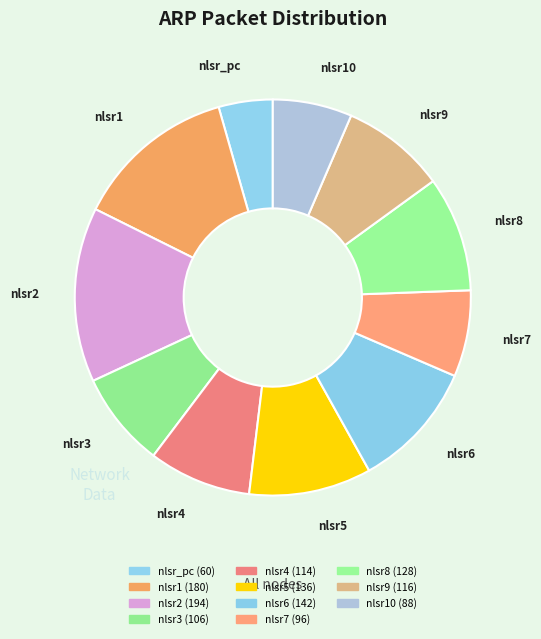

How many segments does this pie chart have?

11